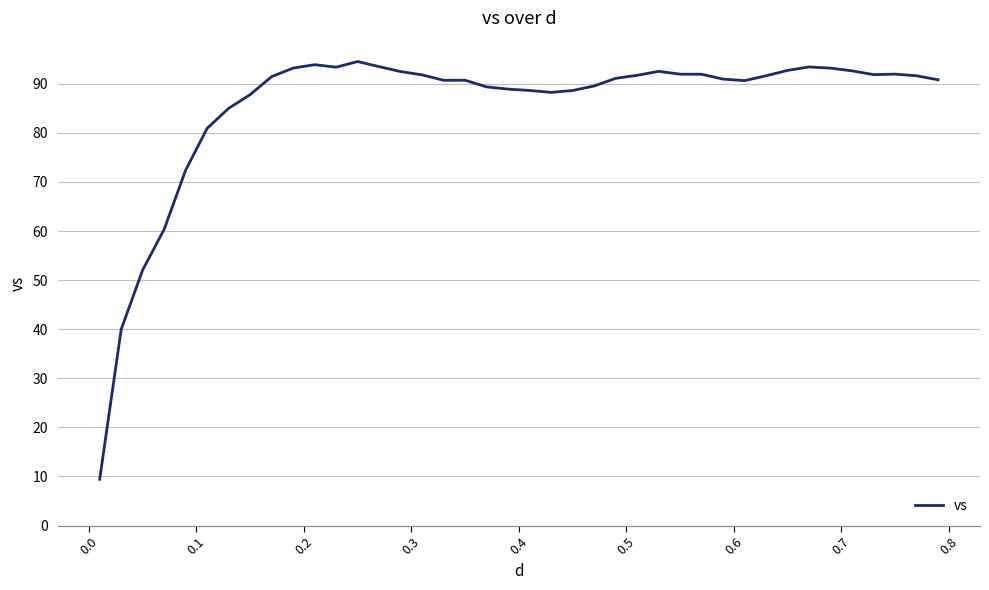

What is the minimum value shown in the chart?

9.4